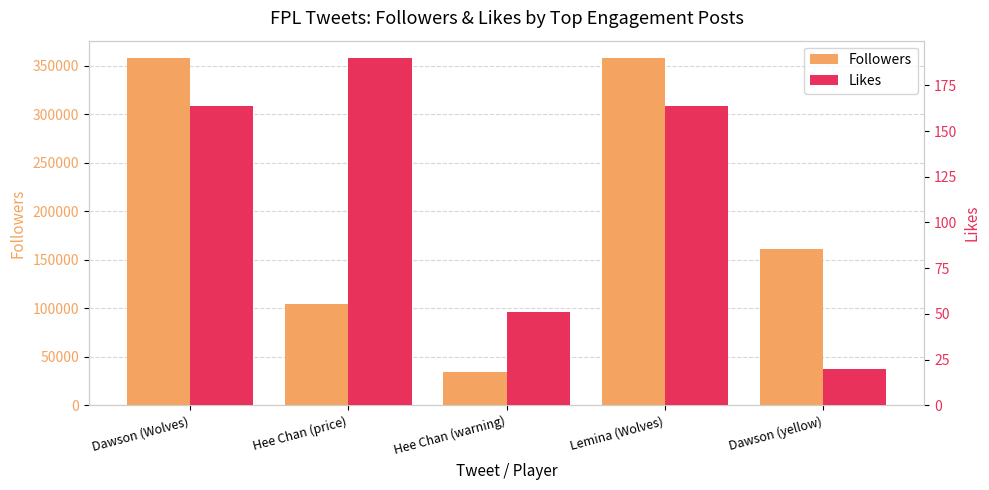

How many Likes values are between 51 and 164?

3